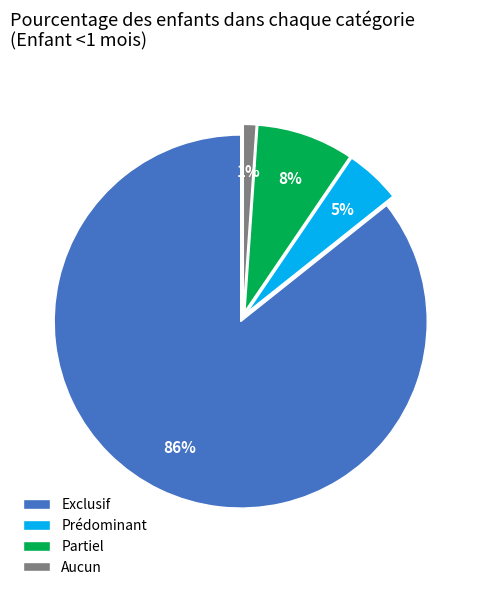

What is the majority slice?

Exclusif